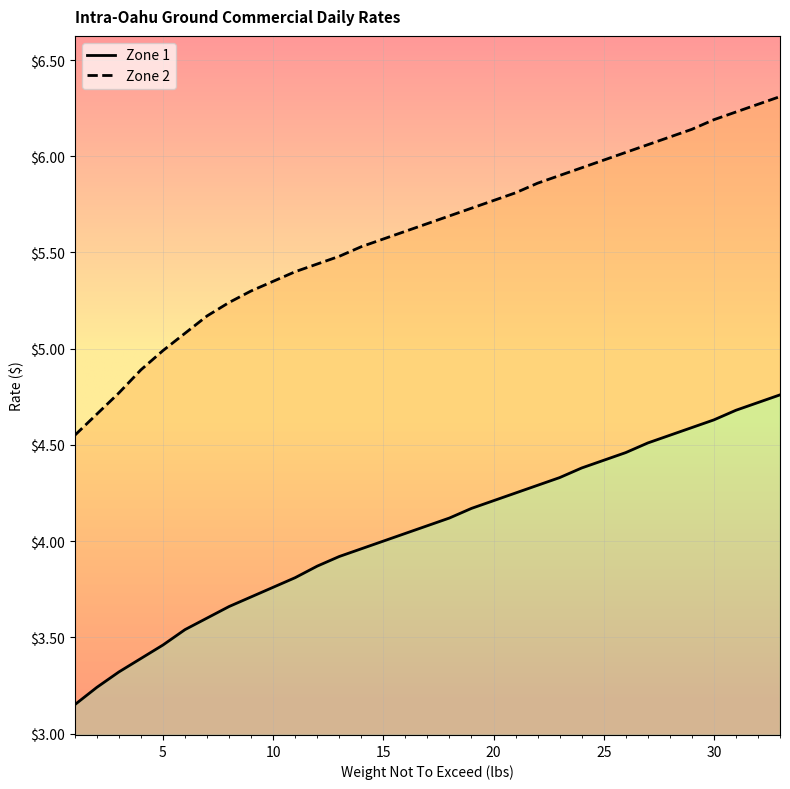

Reading left to right, transcribe all the data shown in this chart.

Zone 1: 1=3.1	2=3.2	3=3.3	4=3.4	5=3.5	6=3.5	7=3.6	8=3.7	9=3.7	10=3.8	11=3.8	12=3.9	13=3.9	14=4.0	15=4.0	16=4.0	17=4.1	18=4.1	19=4.2	20=4.2	21=4.2	22=4.3	23=4.3	24=4.4	25=4.4	26=4.5	27=4.5	28=4.5	29=4.6	30=4.6	31=4.7	32=4.7	33=4.8
Zone 2: 1=4.5	2=4.7	3=4.8	4=4.9	5=5.0	6=5.1	7=5.2	8=5.2	9=5.3	10=5.3	11=5.4	12=5.4	13=5.5	14=5.5	15=5.6	16=5.6	17=5.7	18=5.7	19=5.7	20=5.8	21=5.8	22=5.9	23=5.9	24=5.9	25=6.0	26=6.0	27=6.1	28=6.1	29=6.1	30=6.2	31=6.2	32=6.3	33=6.3